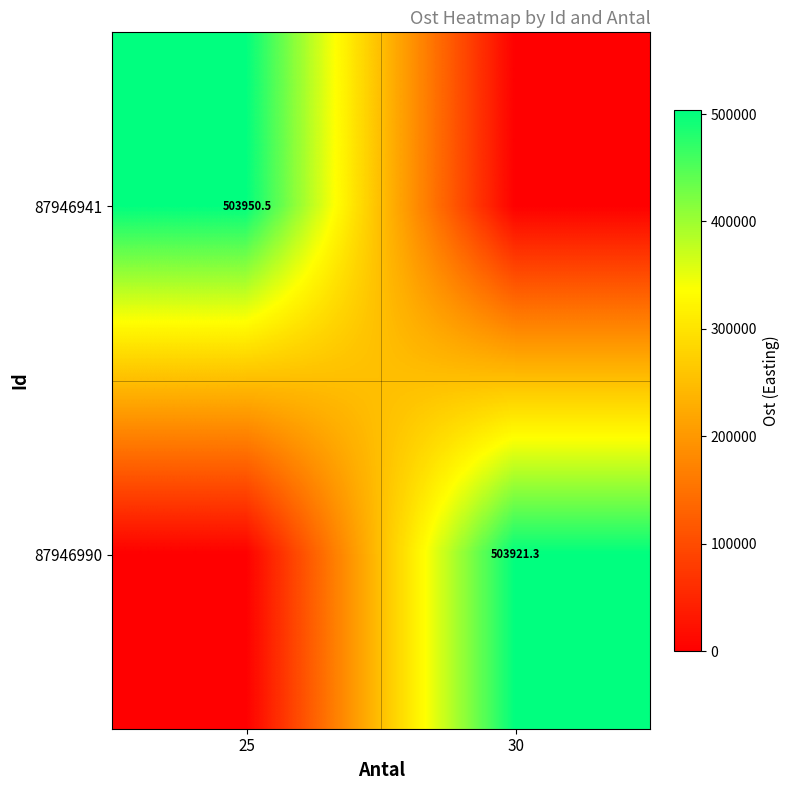

Which series has the largest total across all categories?

87946941